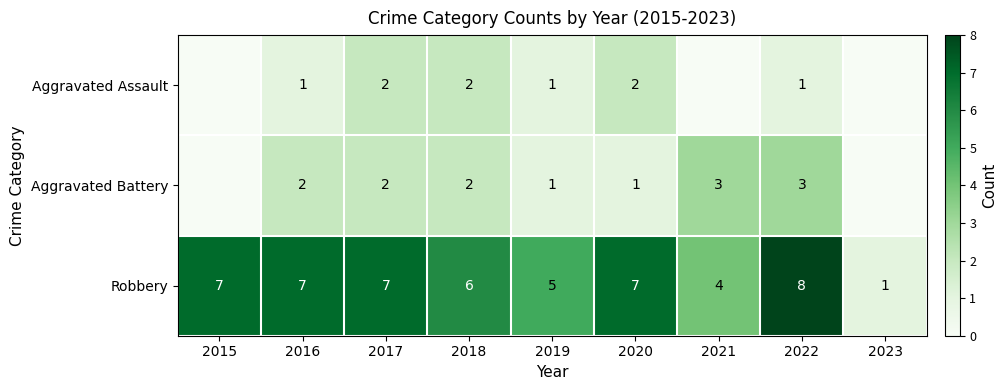

What is the approximate value of Robbery at 2017?

7